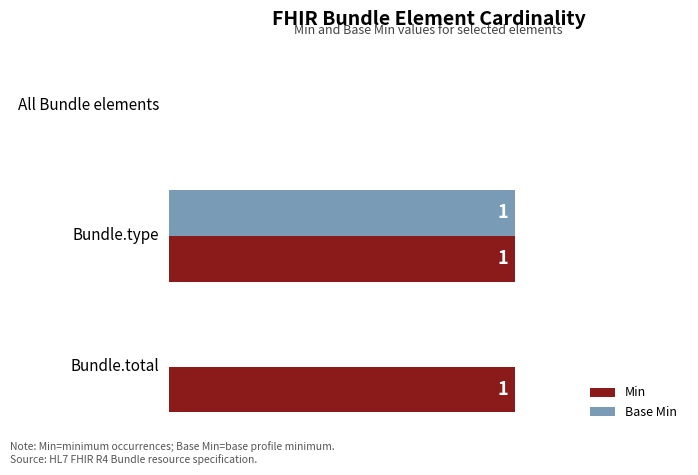

At which label is Min closest to 0?

All Bundle elements